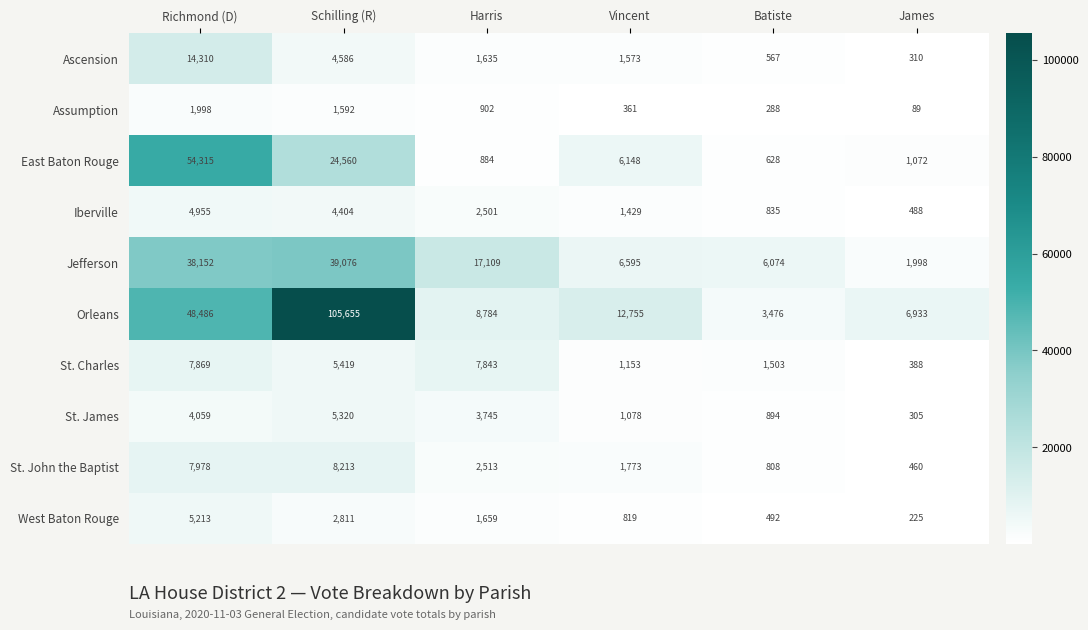

What is the difference between the highest and lowest values at Richmond (D)?

52317